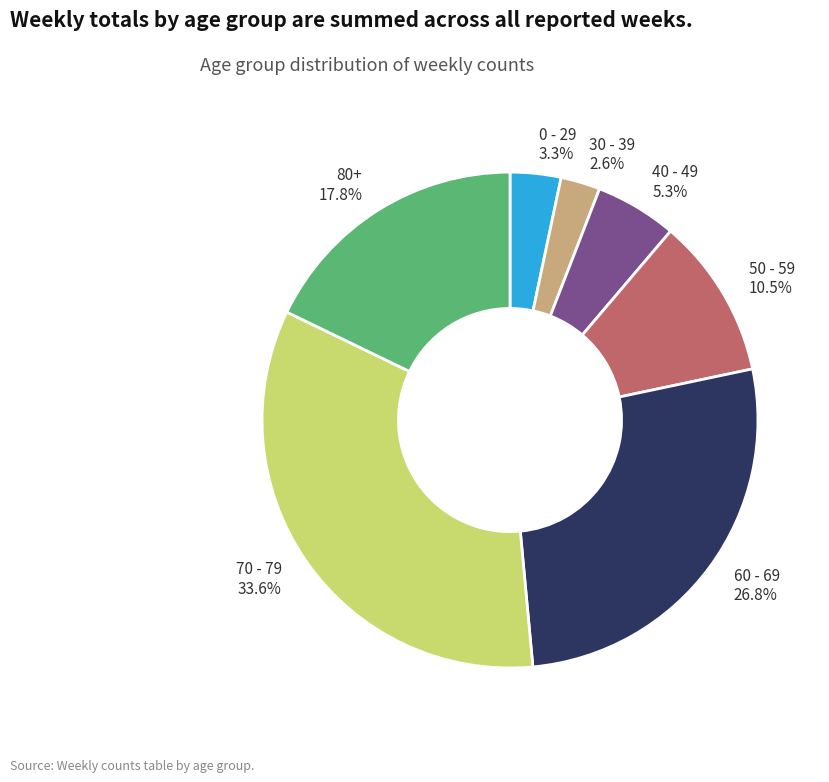

What portion of the pie excludes 0 - 29 3.3%?

96.7%